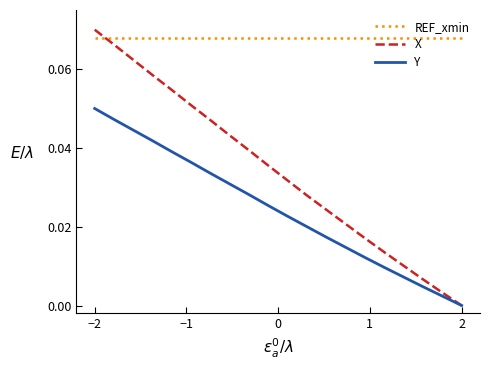

List the series in order of their peak value, lowest first.

Y, REF_xmin, X